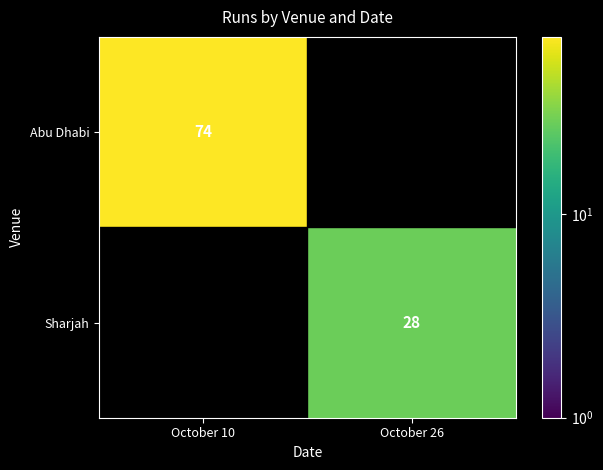

True or false: Abu Dhabi has a value of 42 at October 10.

False